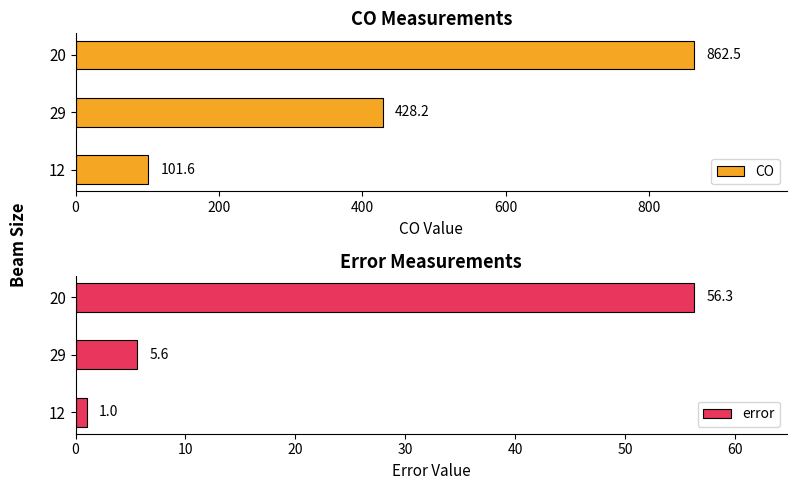

List the labels in order of CO value, largest first.

20, 29, 12